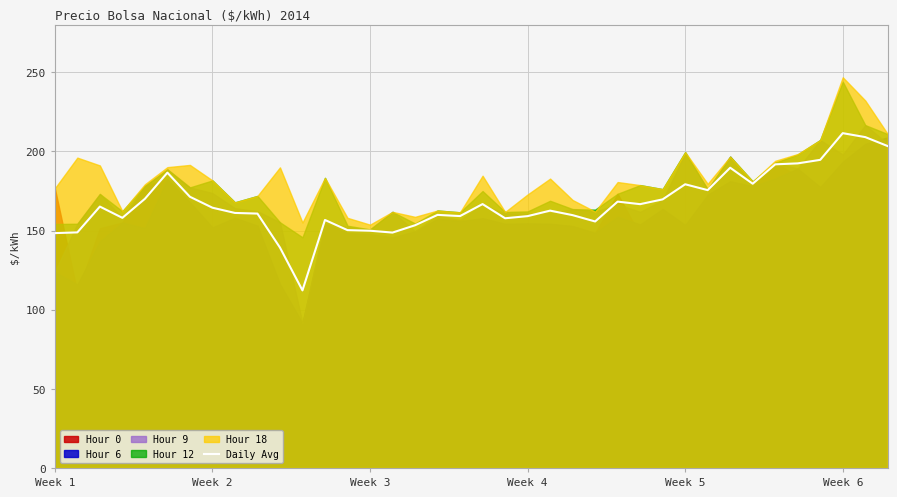

Reading left to right, extract all data points from this chart.

148.4	148.8	165.1	158.0	170.0	186.6	171.3	164.4	161.1	160.7	139.3	112.2	156.7	150.3	149.9	148.7	153.3	159.9	159.2	166.7	157.8	159.1	162.6	159.7	155.7	168.3	166.7	169.7	179.2	175.5	189.7	179.6	191.8	192.4	194.7	211.5	209.0	203.3